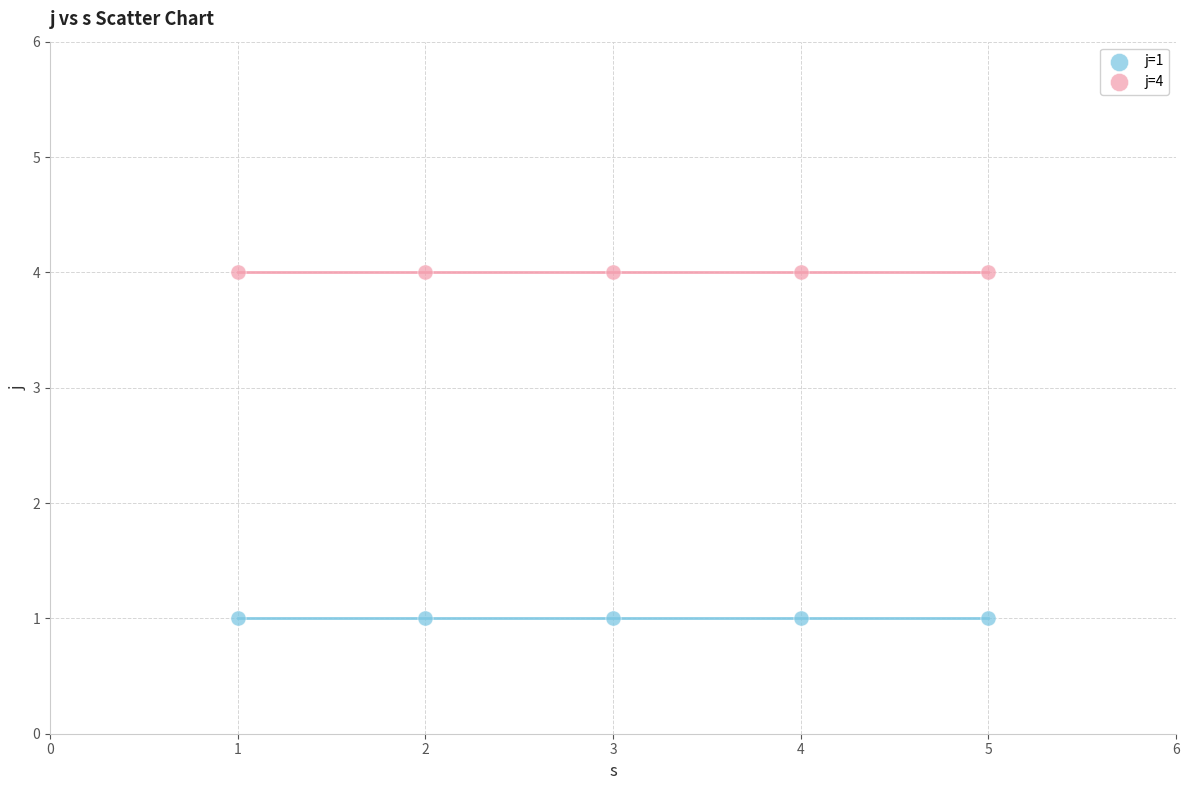

Which series contains the lowest Y value?

j=1